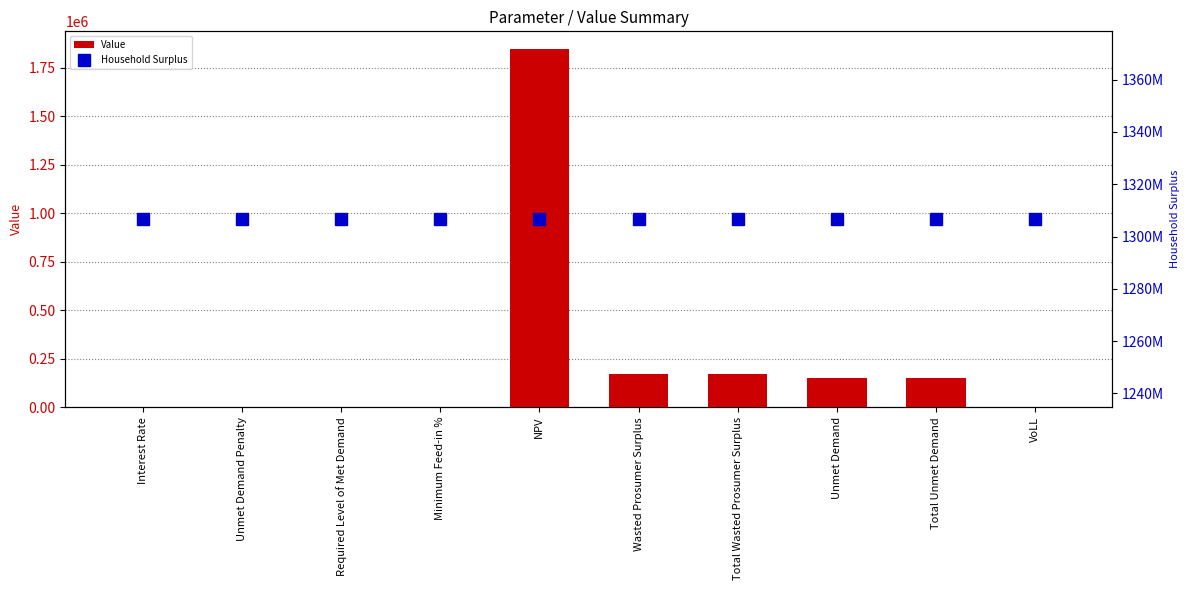

At which label does Household Surplus reach its peak?

Interest Rate